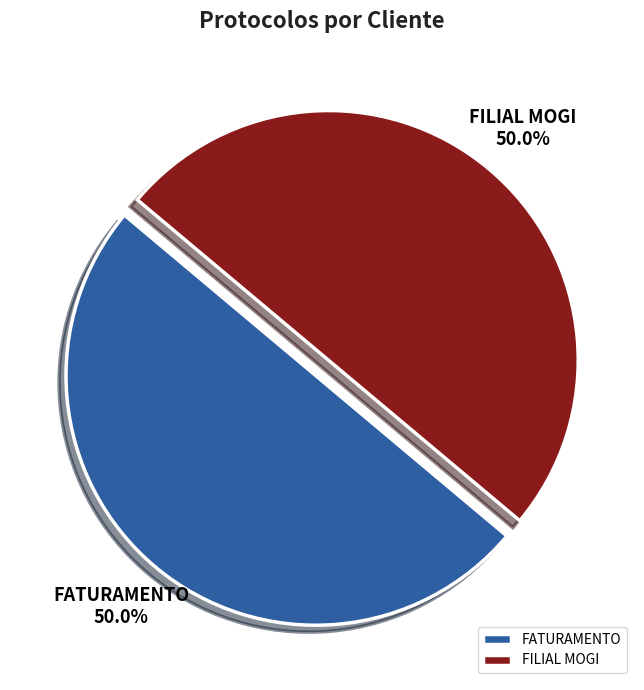

Is the sum of FATURAMENTO and FILIAL MOGI greater than half?

Yes